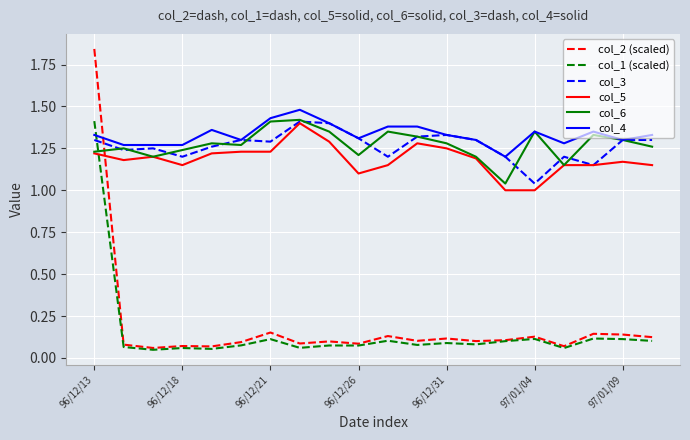

Which series has the largest range (max minus min)?

col_2 (scaled)